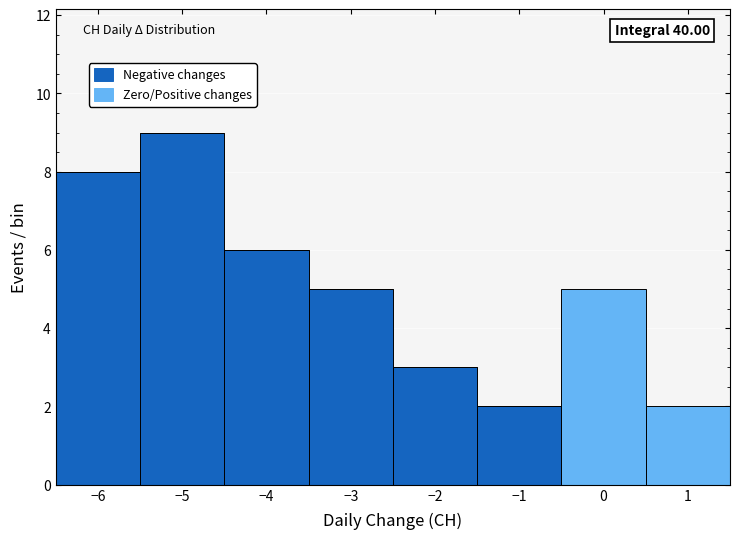

Which range on the x-axis has the tallest stacked bar (by total height)?

-5.5 to -4.5